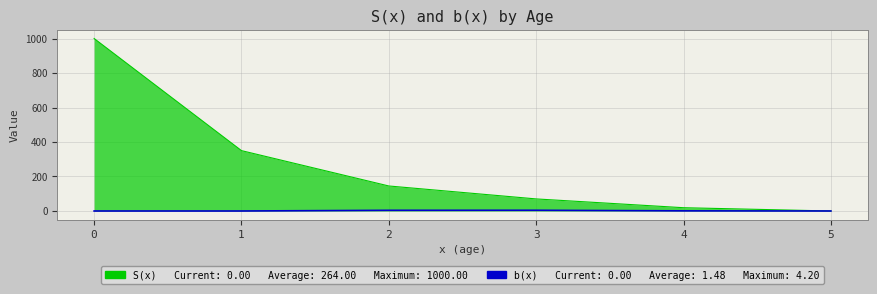

What is the spread (max minus min) of values at 1?

350.0